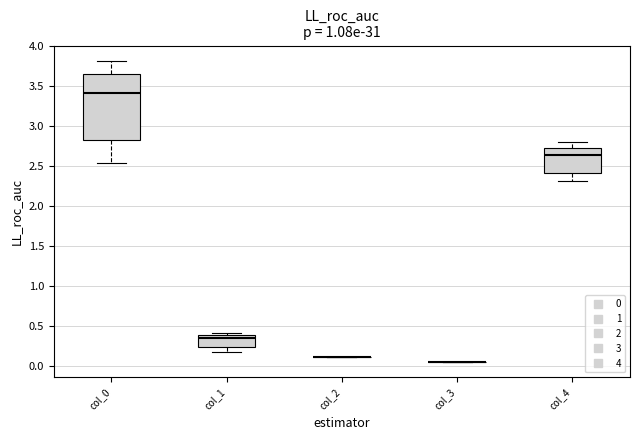

Reading left to right, transcribe this box plot: for each box, give where its median line is, the range the box spans, and where its two whiskers end, as read against the y-axis. The values are not printed on the chart, so give them approximately, as read against the axis.

col_0: median 3.40, box 2.85 to 3.65, whiskers 2.55 to 3.80
col_1: median 0.35, box 0.25 to 0.40, whiskers 0.20 to 0.40 (just above the box's upper edge)
col_2: box collapsed to a line at 0.10, whiskers 0.10 to 0.10
col_3: box collapsed to a line at 0.05, whiskers 0.05 to 0.05
col_4: median 2.65, box 2.40 to 2.75, whiskers 2.30 to 2.80